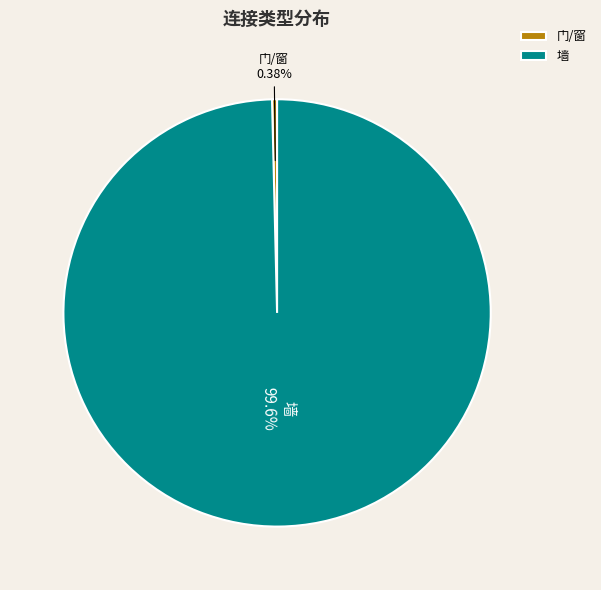

How many slices are in this pie chart?

2